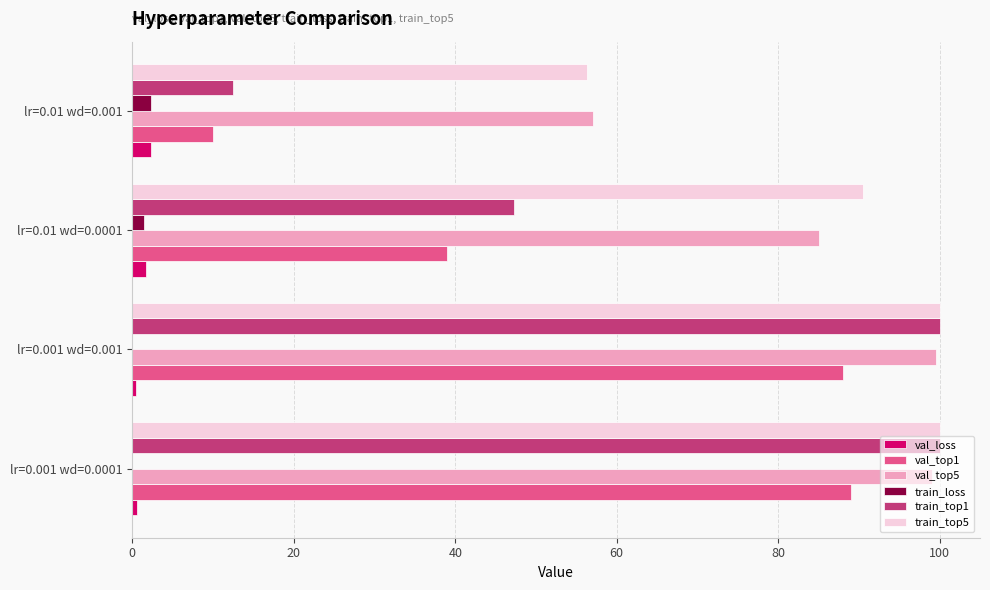

What is the greatest value displayed?

100.0